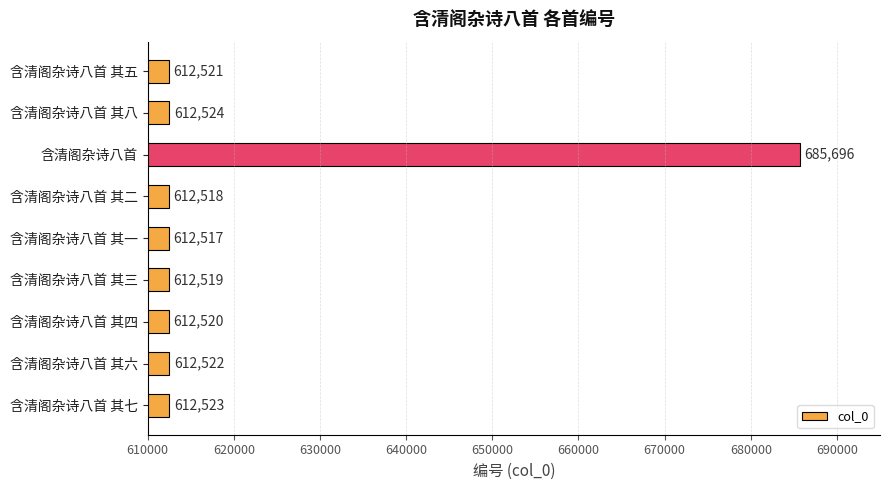

How many values are below 612521?

4